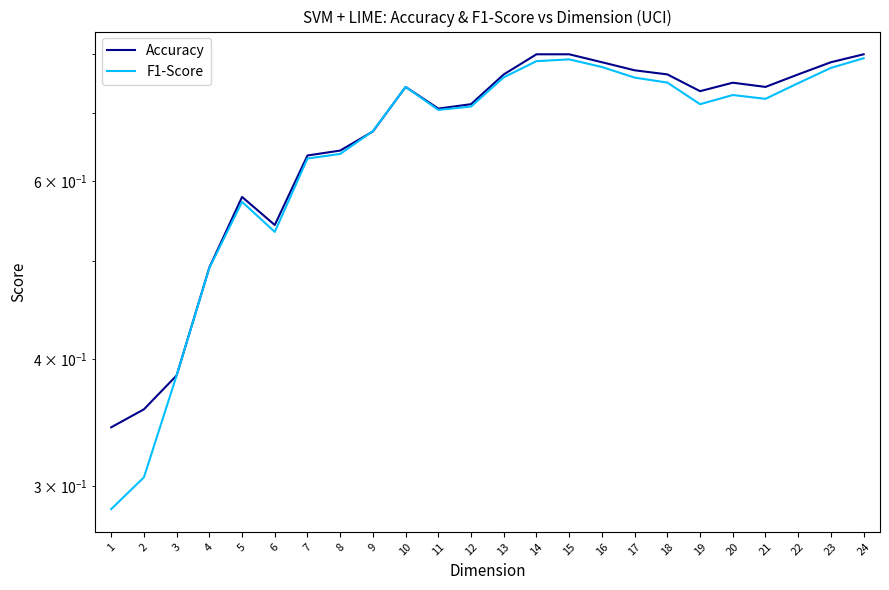

At which label does Accuracy reach its minimum?

1